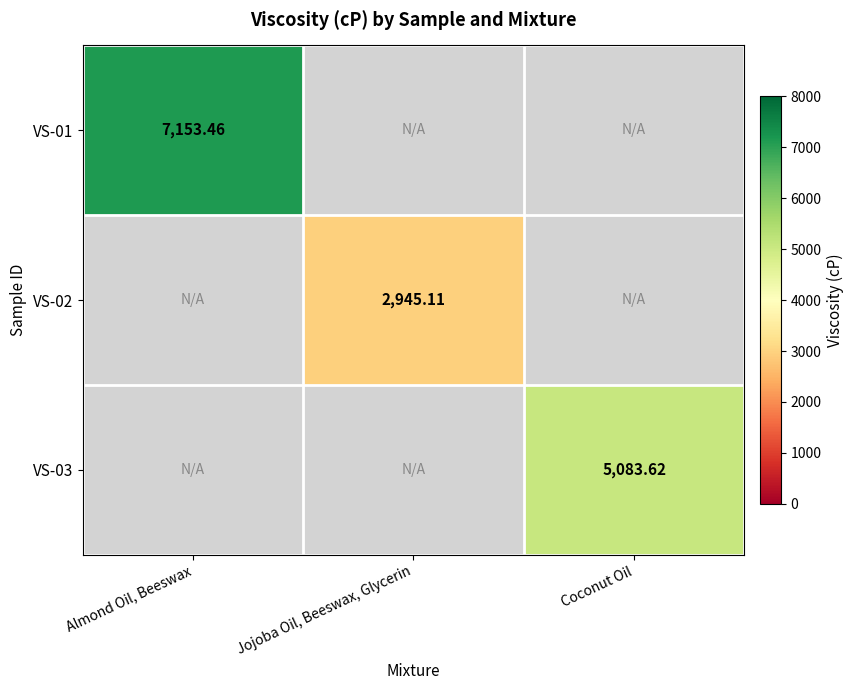

Read the VS-02 value at Jojoba Oil, Beeswax, Glycerin.

2945.1